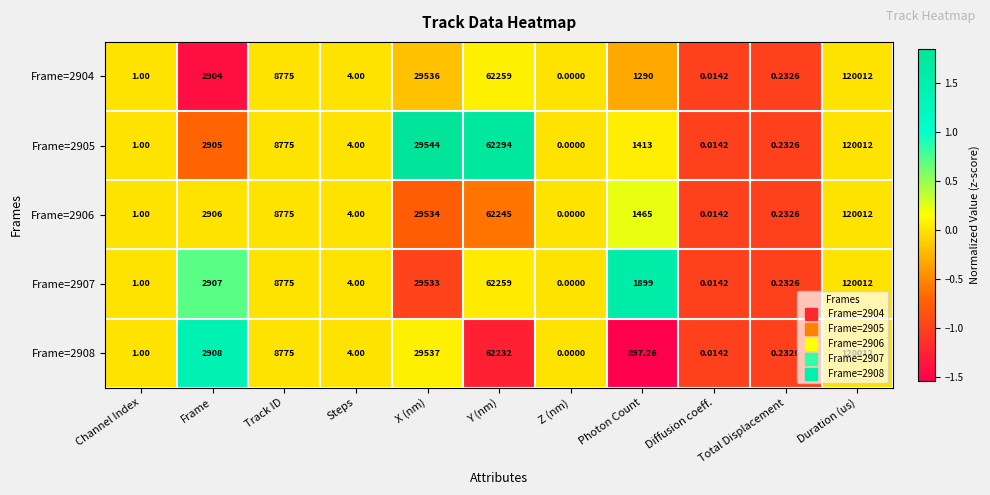

Which series changed the most between Track ID and Photon Count?

Frame=2908